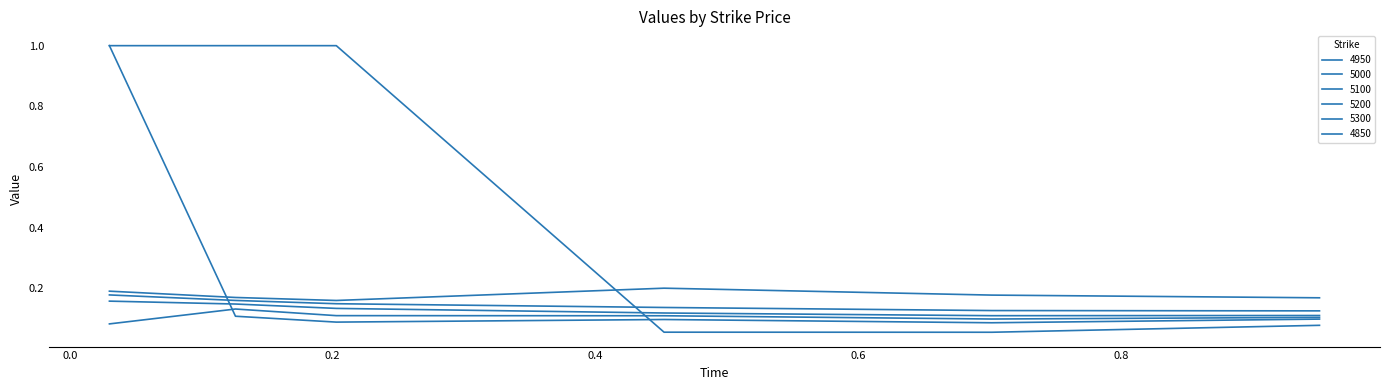

Where is the first local minimum for 5300?

0.2027397260273973